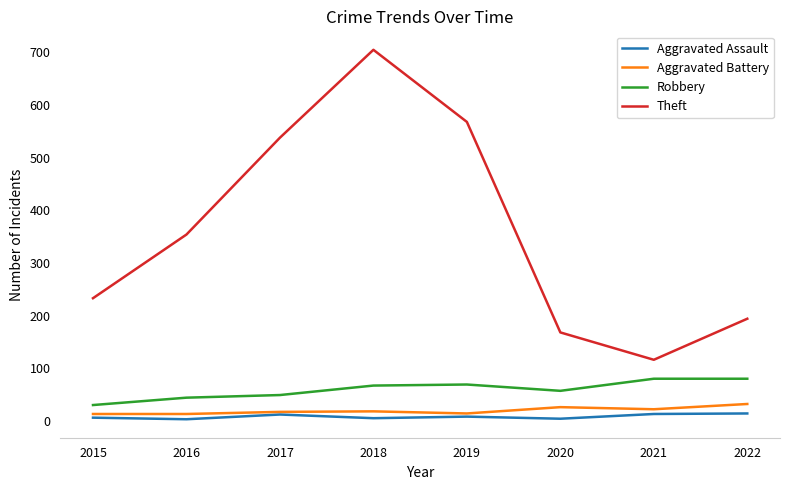

What is the difference between the highest and lowest values at 2020?

164